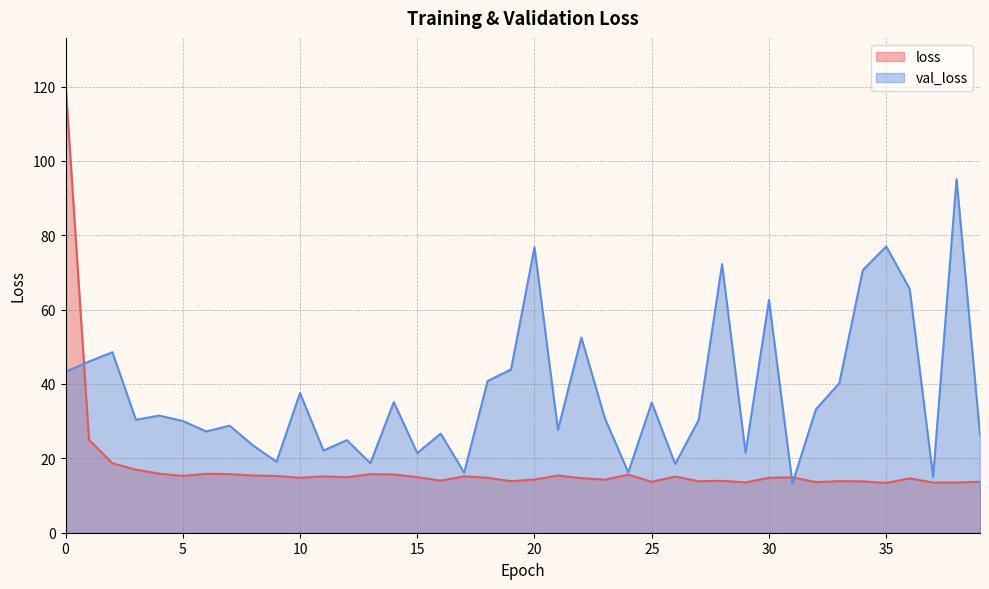

Reading left to right, what are all the values shown in this chart?

loss: 121.0	25.0	18.7	17.0	15.9	15.3	15.8	15.8	15.4	15.3	14.8	15.2	14.9	15.7	15.7	15.0	14.0	15.2	14.8	13.9	14.3	15.4	14.7	14.3	15.6	13.7	15.1	13.8	14.0	13.5	14.8	14.9	13.6	13.9	13.8	13.4	14.6	13.5	13.5	13.7
val_loss: 43.3	46.0	48.6	30.4	31.5	30.0	27.2	28.8	23.4	19.1	37.6	22.1	24.9	18.7	35.1	21.4	26.7	16.1	40.8	43.9	76.8	27.7	52.5	30.8	16.2	35.0	18.5	30.3	72.2	21.5	62.6	13.3	33.2	40.2	70.6	77.0	65.6	15.0	95.1	26.4